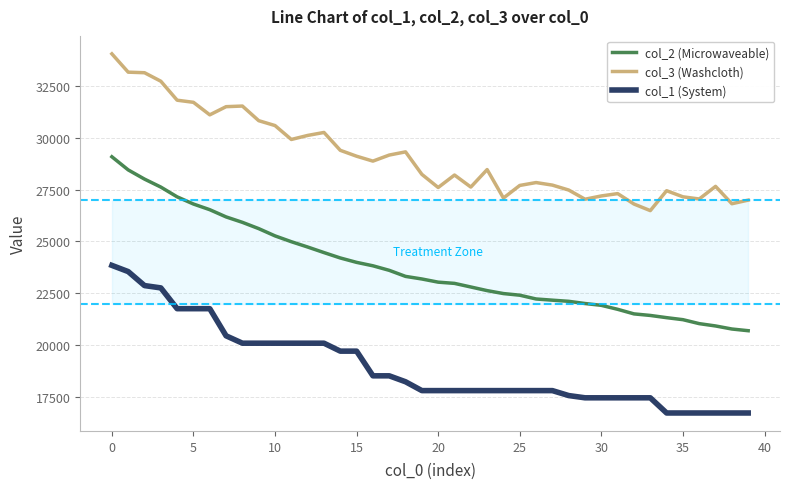

Which series has the widest spread of values?

col_2 (Microwaveable)